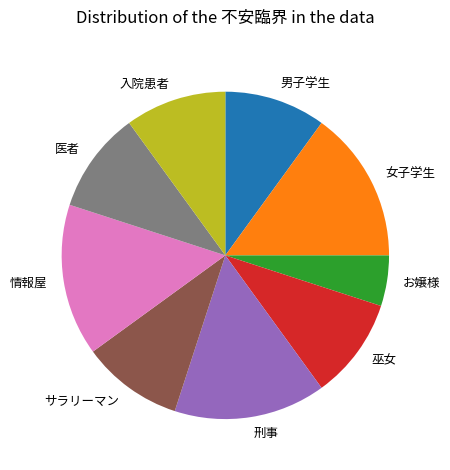

Is the sum of 男子学生 and 刑事 greater than half?

No